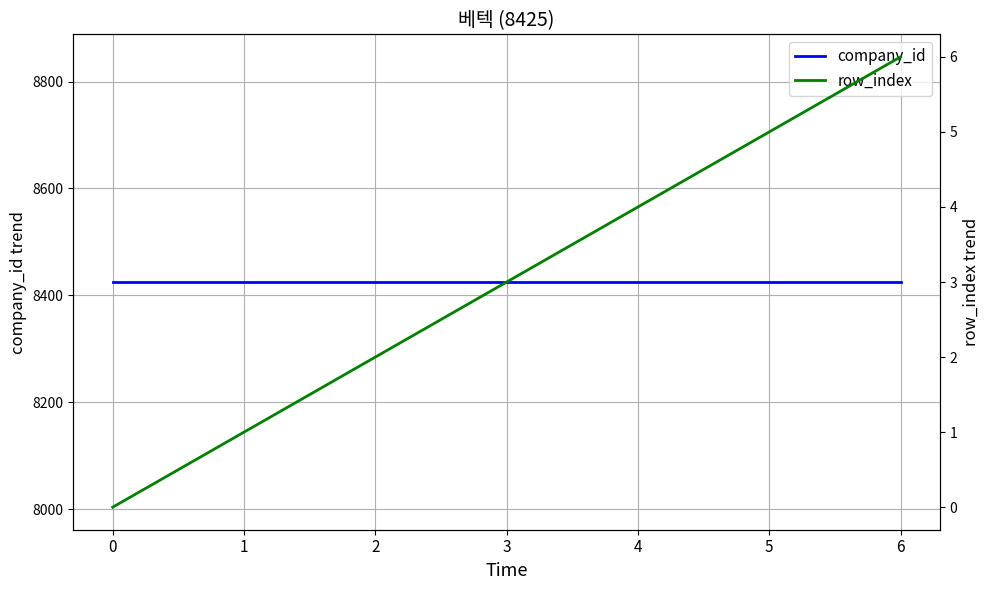

What is the total value across all series at 0?

8425